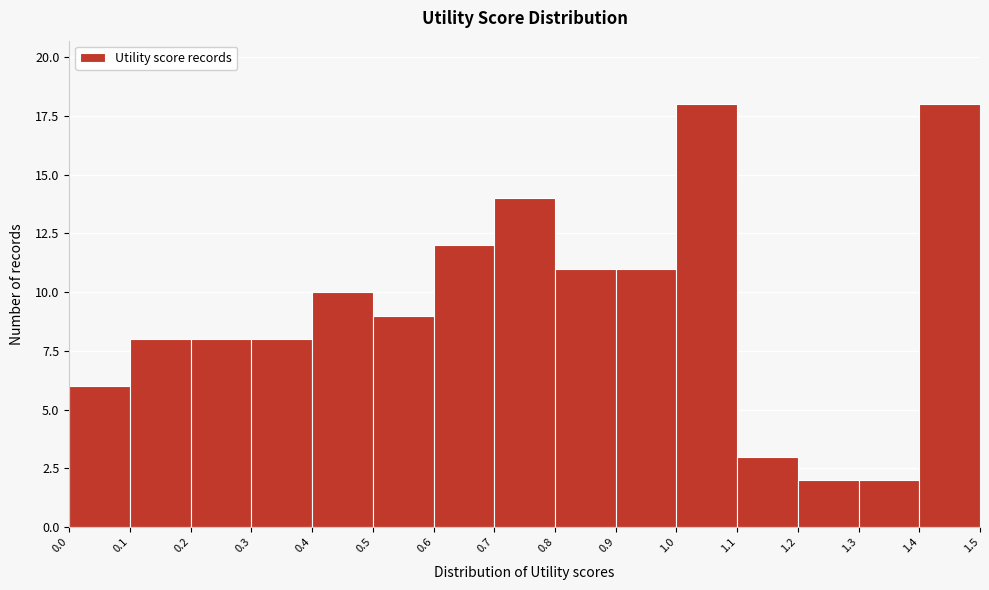

Reading left to right, list every bar in this chart as the range it spans on the x-axis followed by its height. The values are not printed on the chart, so give them approximately, as read against the axis.

0.0 to 0.1: 6
0.1 to 0.2: 8
0.2 to 0.3: 8
0.3 to 0.4: 8
0.4 to 0.5: 10
0.5 to 0.6: 9
0.6 to 0.7: 12
0.7 to 0.8: 14
0.8 to 0.9: 11
0.9 to 1.0: 11
1.0 to 1.1: 18
1.1 to 1.2: 3
1.2 to 1.3: 2
1.3 to 1.4: 2
1.4 to 1.5: 18